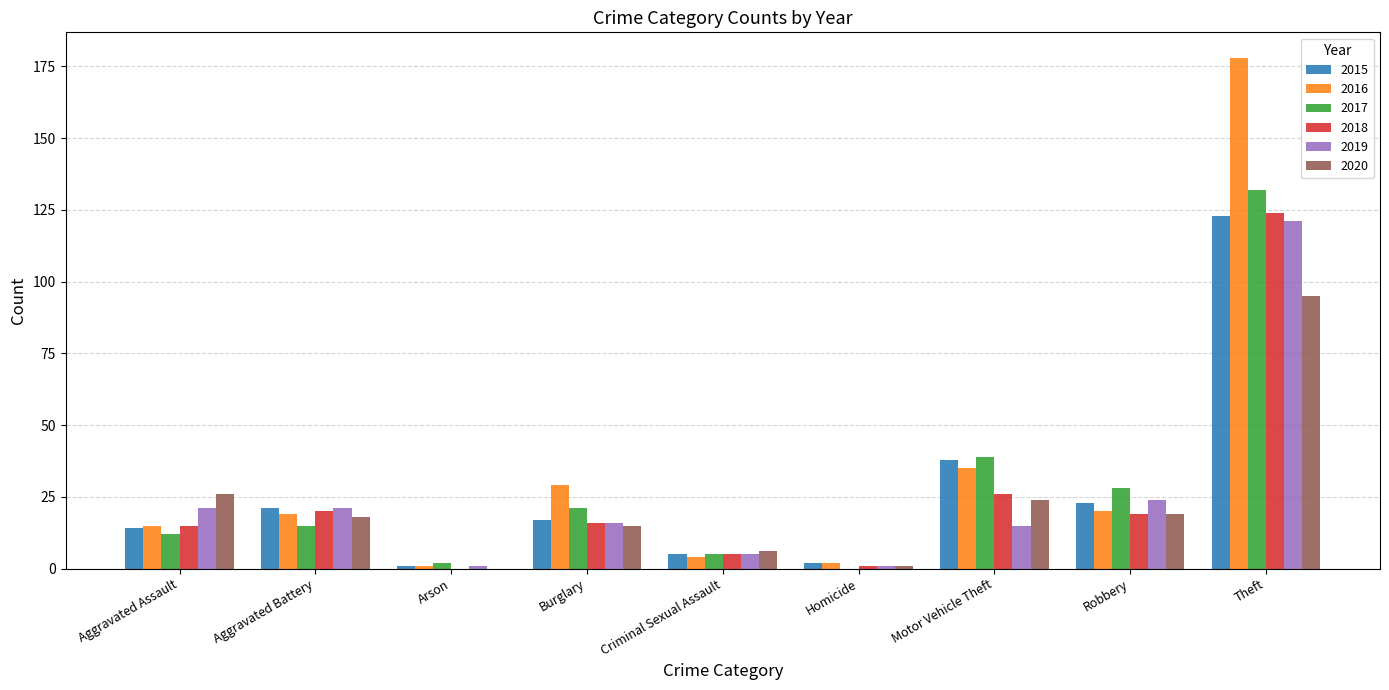

Reading right to left, transcribe all the data shown in this chart.

2015: 123	23	38	2	5	17	1	21	14
2016: 178	20	35	2	4	29	1	19	15
2017: 132	28	39	0	5	21	2	15	12
2018: 124	19	26	1	5	16	0	20	15
2019: 121	24	15	1	5	16	1	21	21
2020: 95	19	24	1	6	15	0	18	26